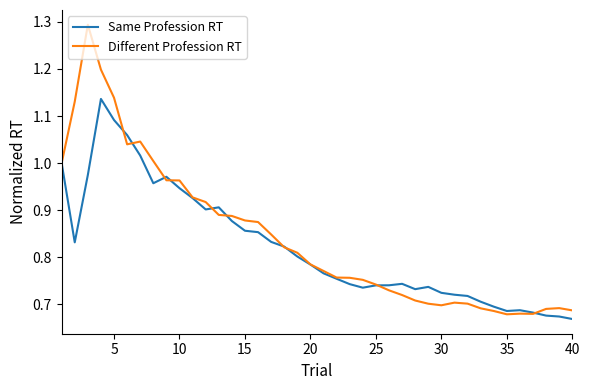

Which series has the largest range (max minus min)?

Different Profession RT